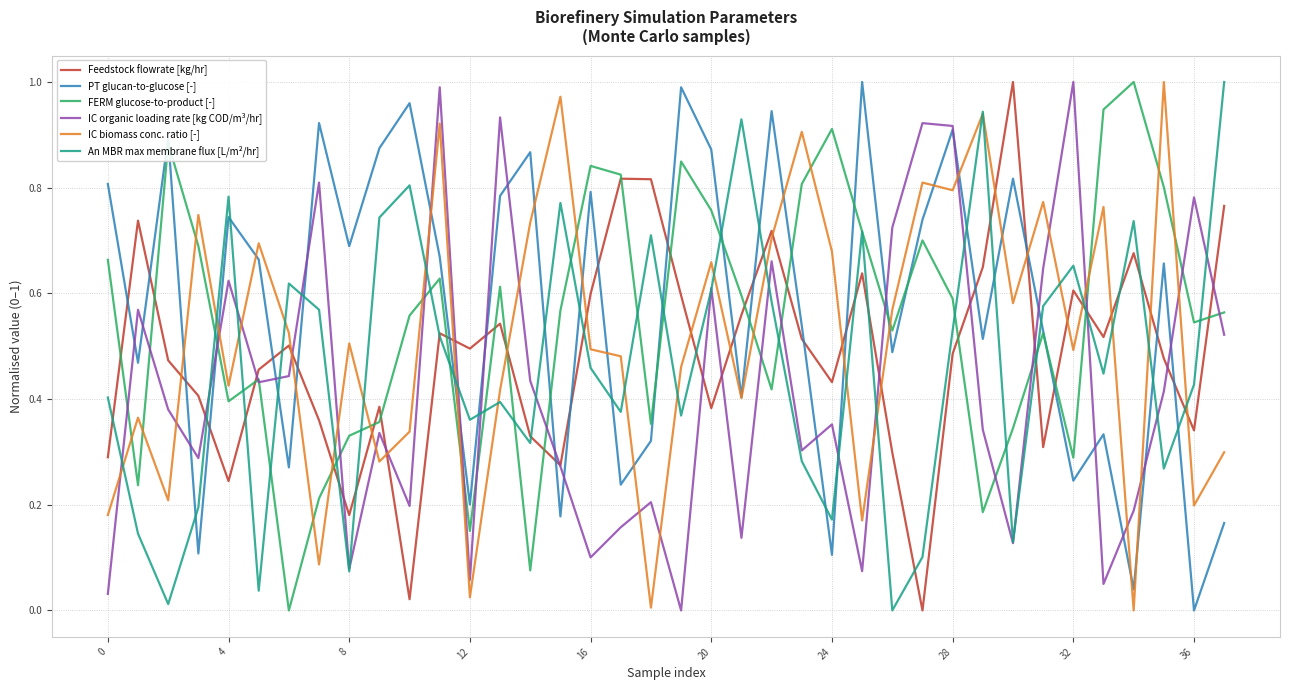

True or false: PT glucan-to-glucose [-] and An MBR max membrane flux [L/m²/hr] cross at least once.

True